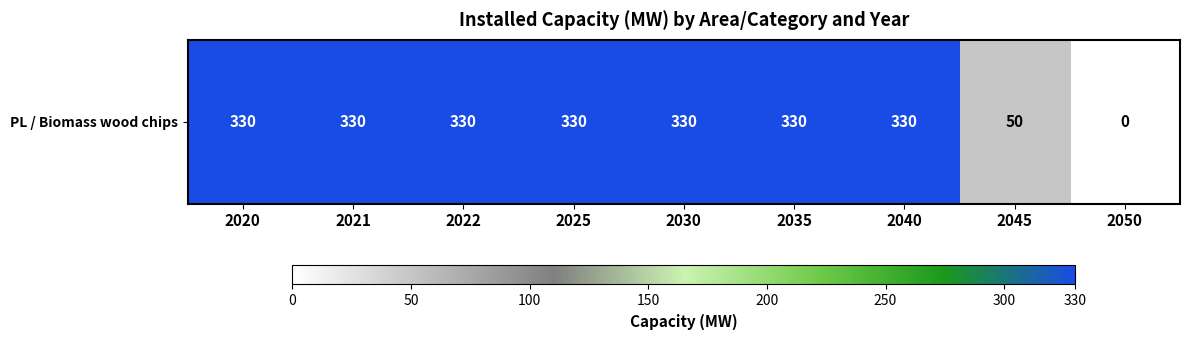

List the labels in order of value, largest first.

2020, 2021, 2022, 2025, 2030, 2035, 2040, 2045, 2050